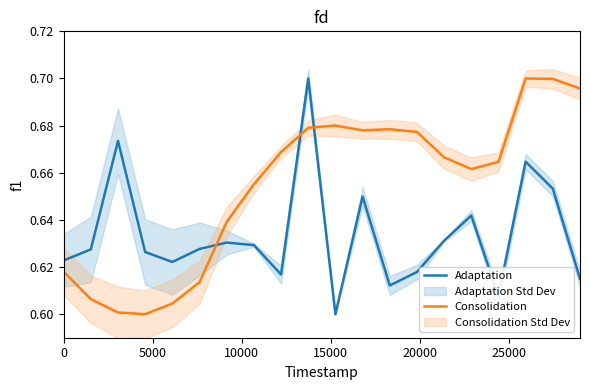

List the series in order of their peak value, highest first.

Adaptation, Consolidation